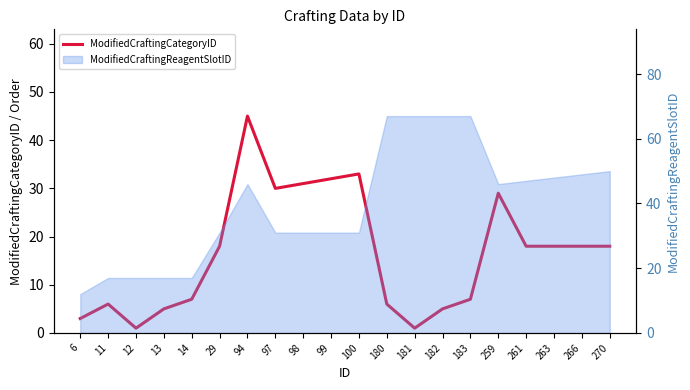

Rank the categories by value from highest to lowest.

94, 100, 99, 98, 97, 259, 29, 261, 263, 266, 270, 14, 183, 11, 180, 13, 182, 6, 12, 181